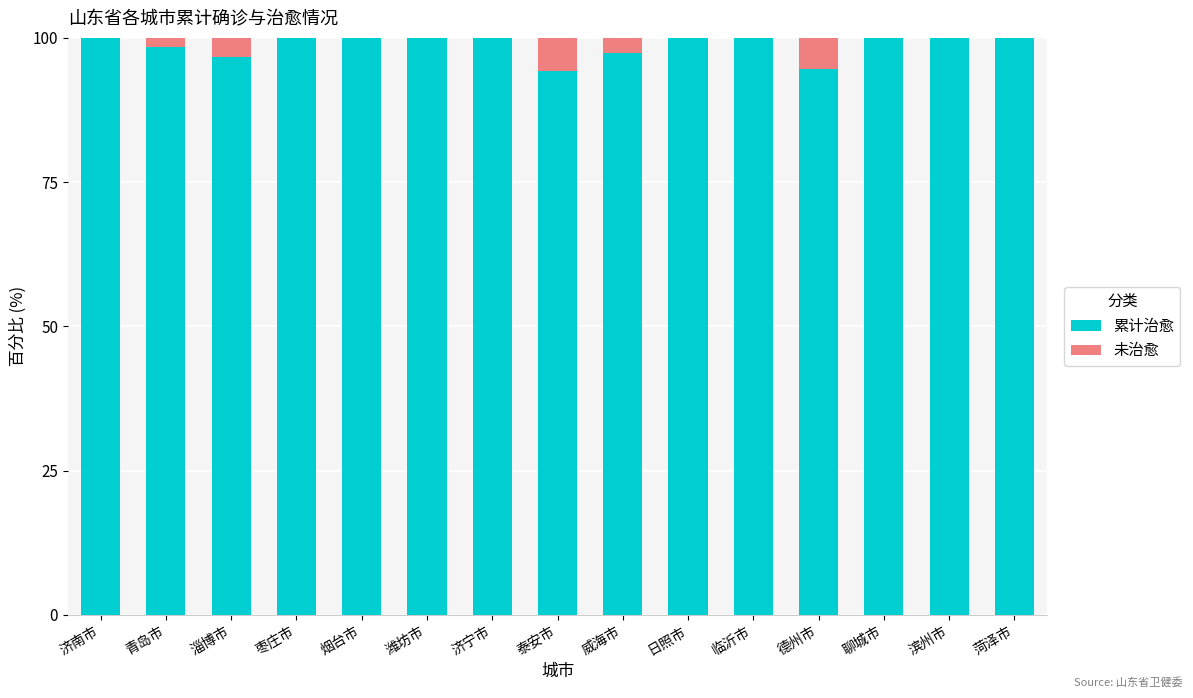

Is the value of 未治愈 at 青岛市 greater than the value of 累计治愈 at 济南市?

No